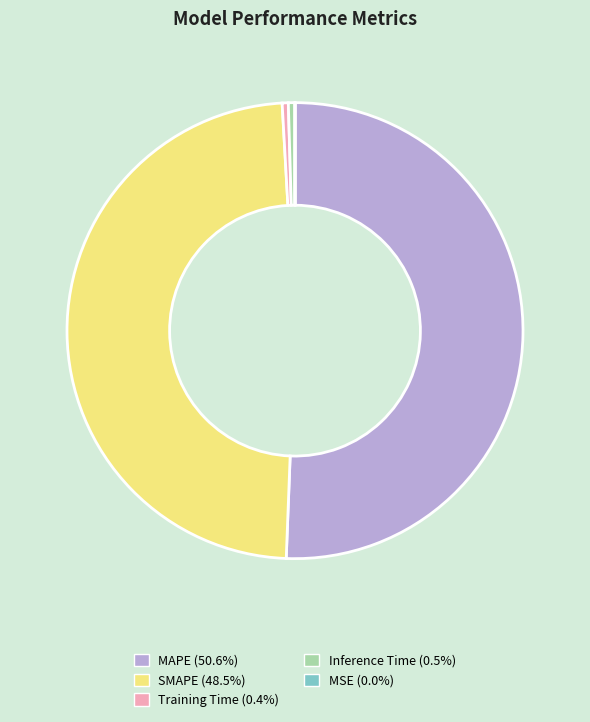

Is it true that MAPE is 58% of the pie?

False